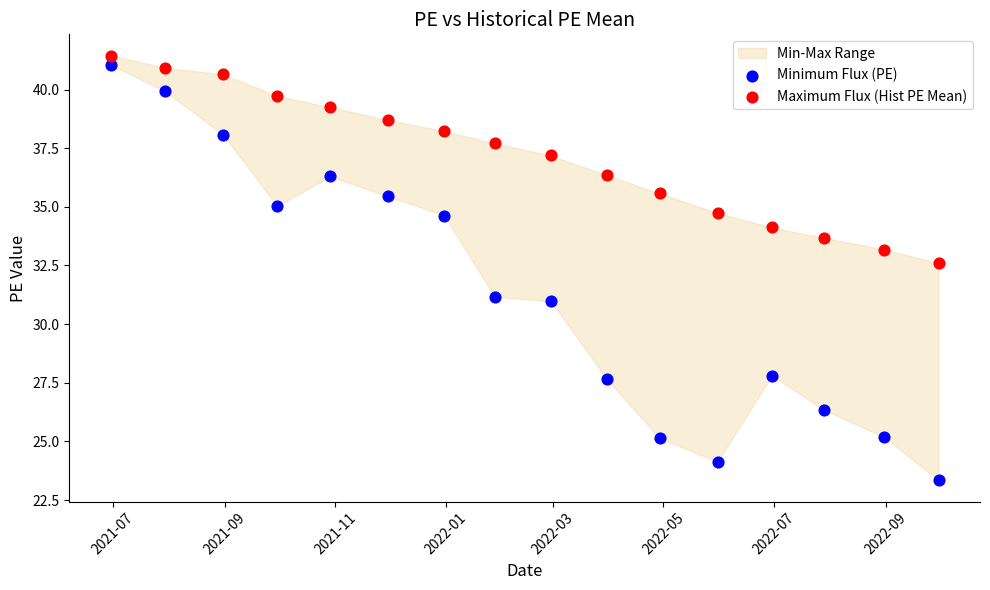

Which series has the largest Y range (max minus min)?

Minimum Flux (PE)